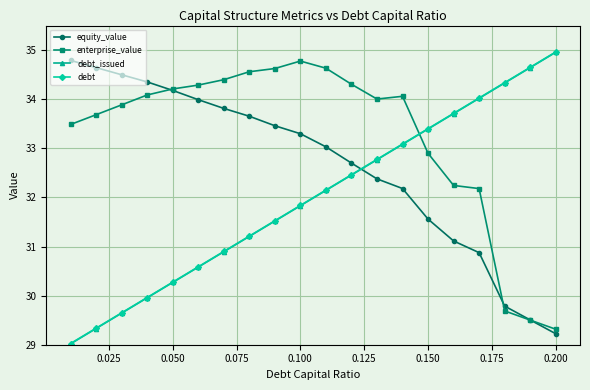

Which series ends up on top after the final intersection of debt and equity_value?

debt